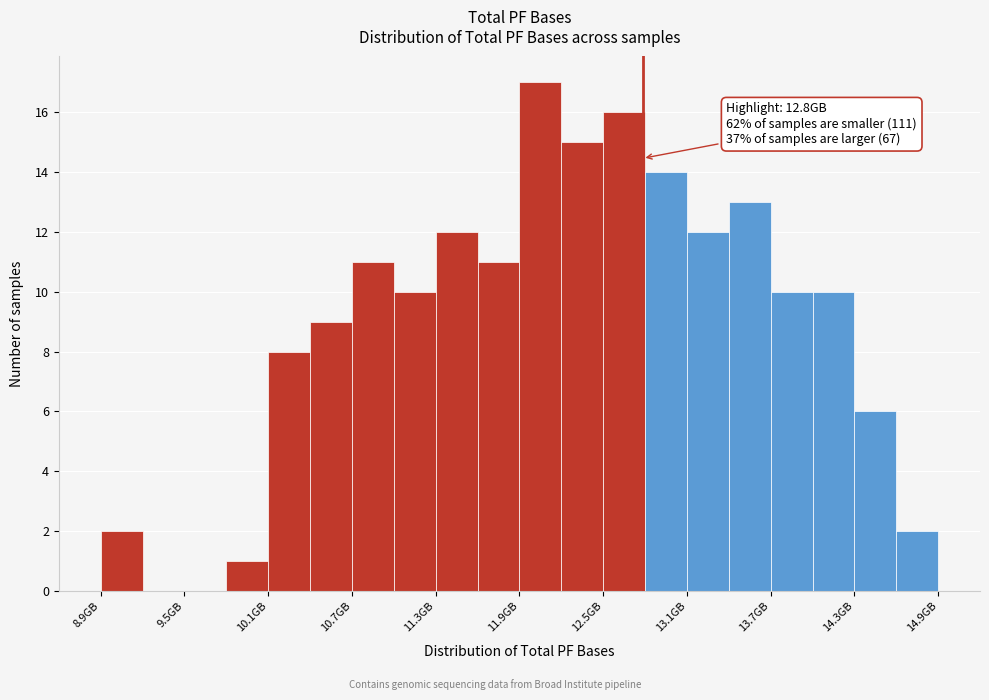

Read against the x-axis, roughly where is the centre of the tallest bar?

12.1